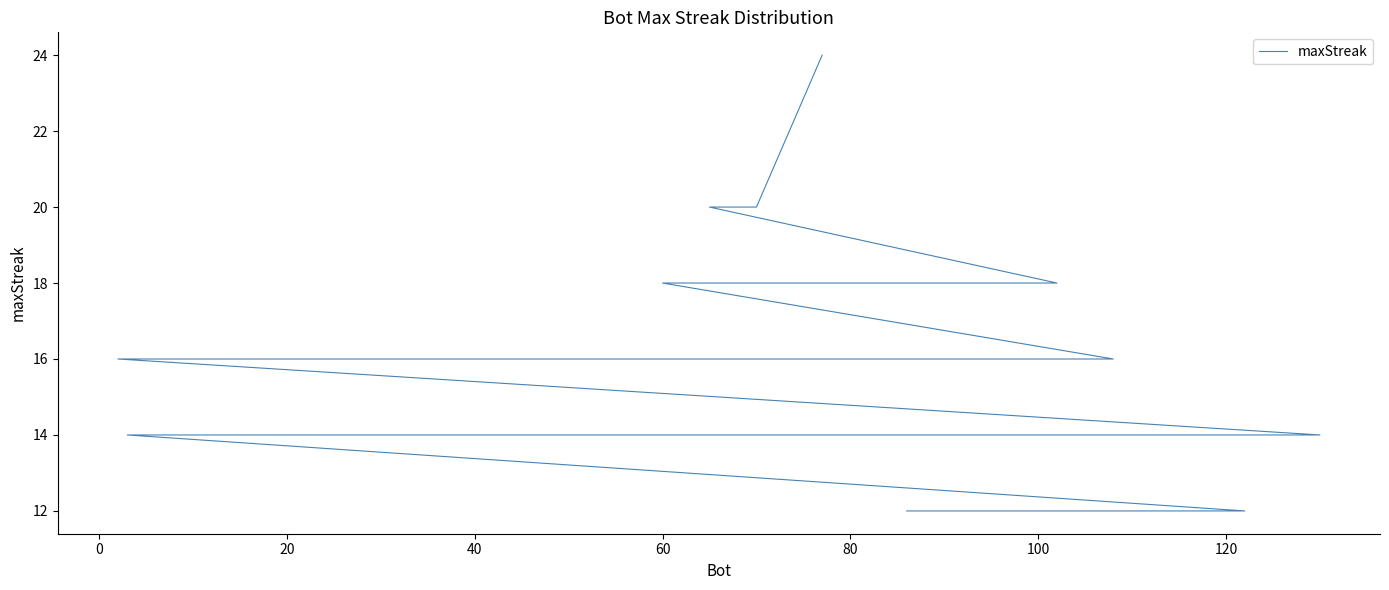

What is the maximum value shown in the chart?

24